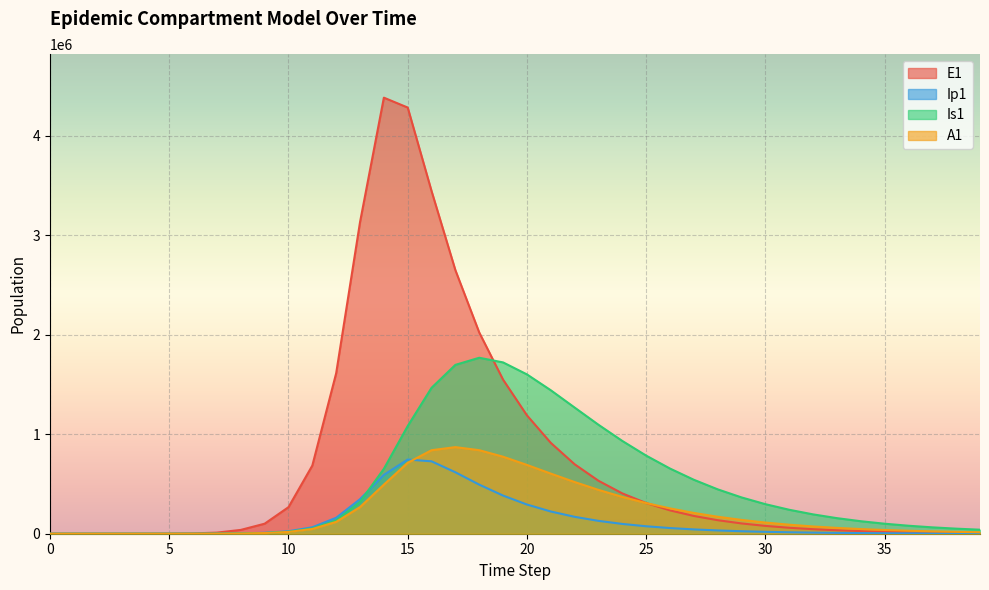

Is the value of E1 at 15 greater than the value of A1 at 35?

Yes